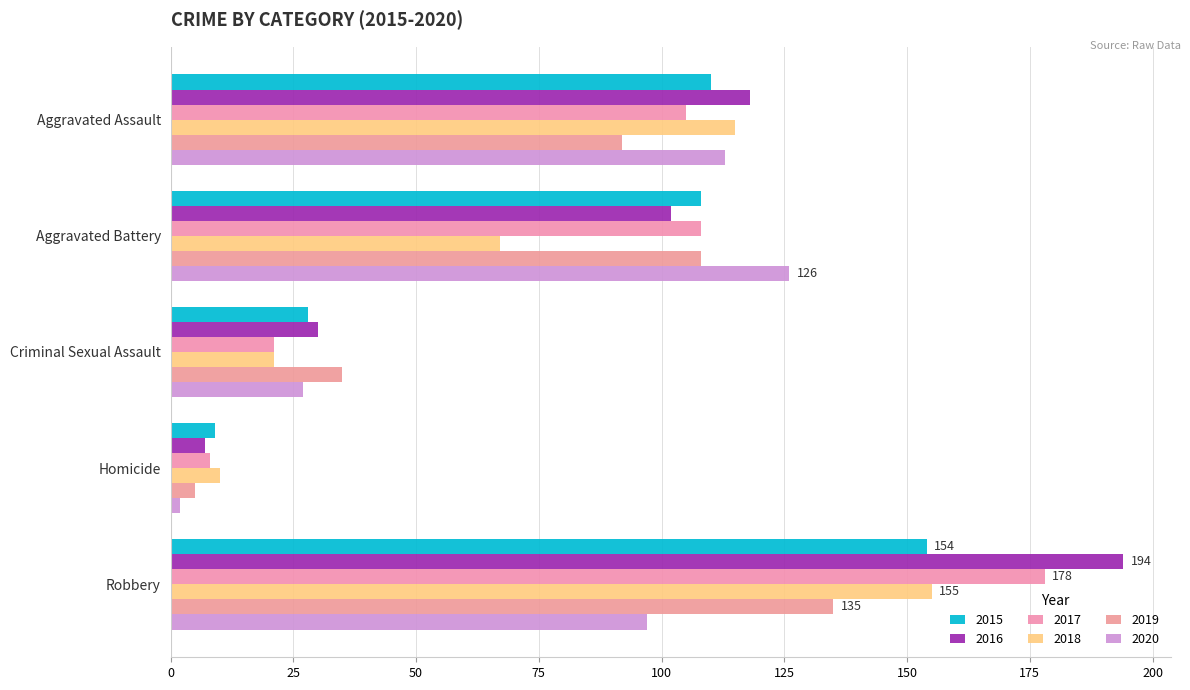

List the series in order of their peak value, lowest first.

2020, 2019, 2015, 2018, 2017, 2016